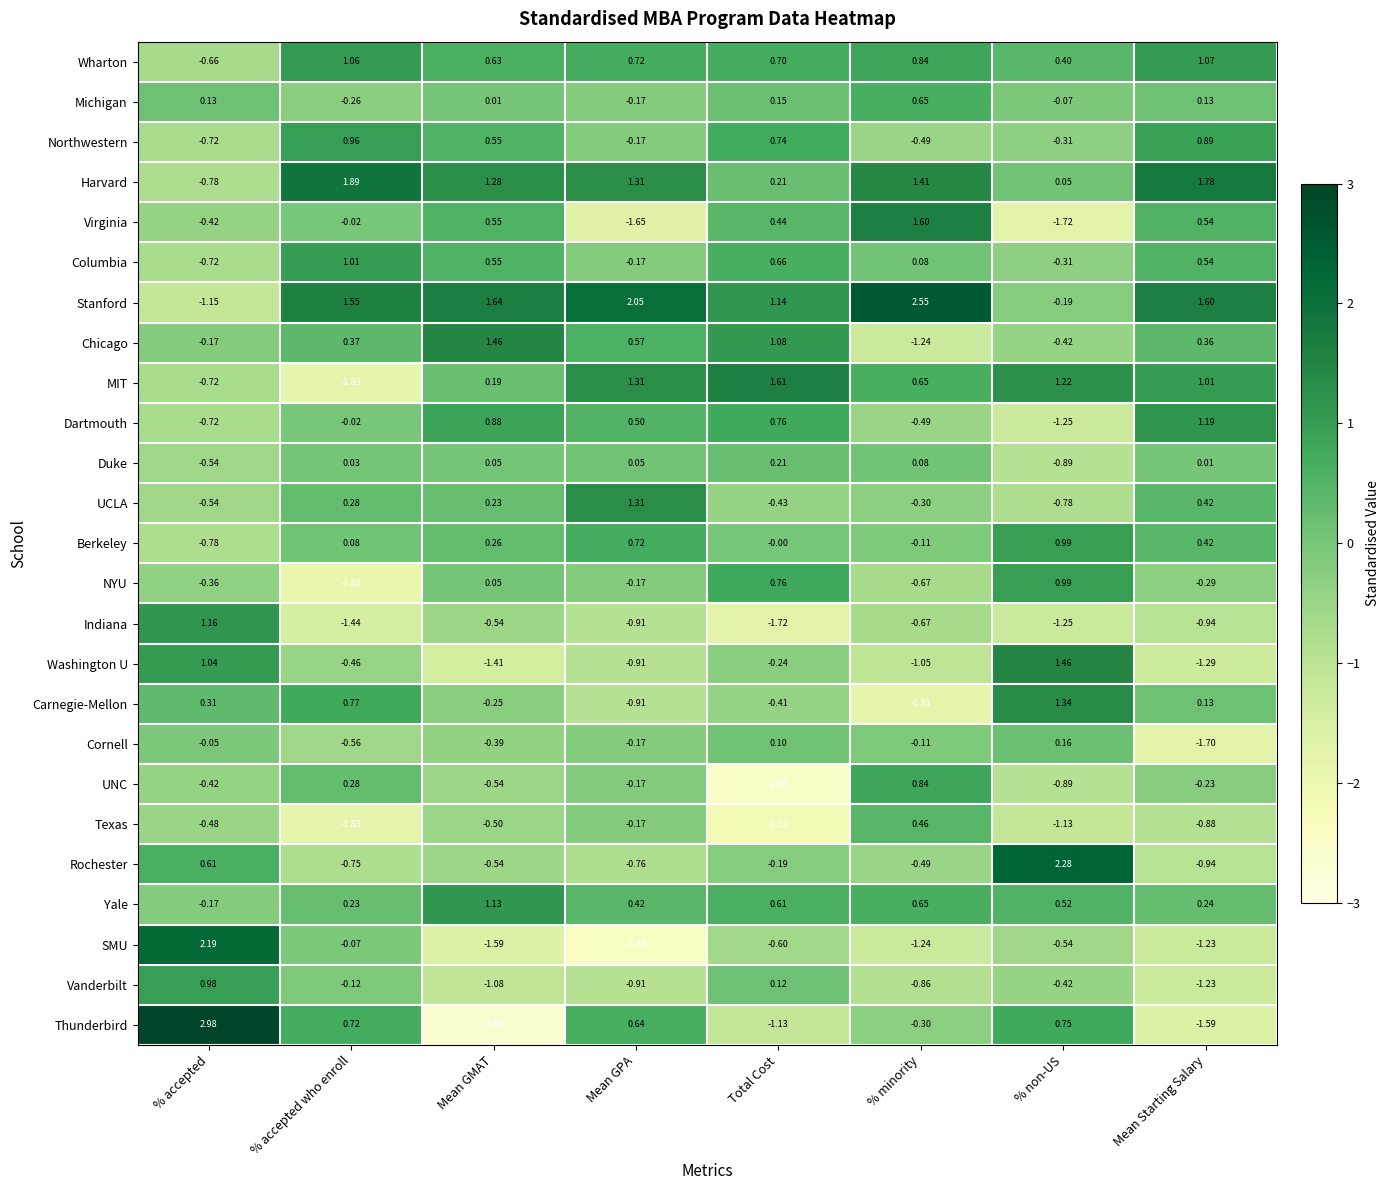

At which label is Vanderbilt closest to 0?

% accepted who enroll